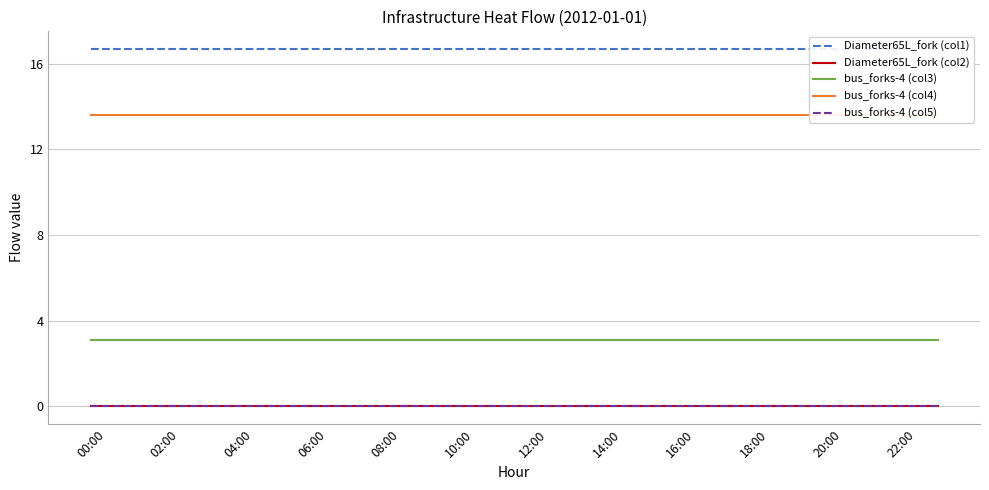

True or false: bus_forks-4 (col4) and bus_forks-4 (col5) cross at least once.

False